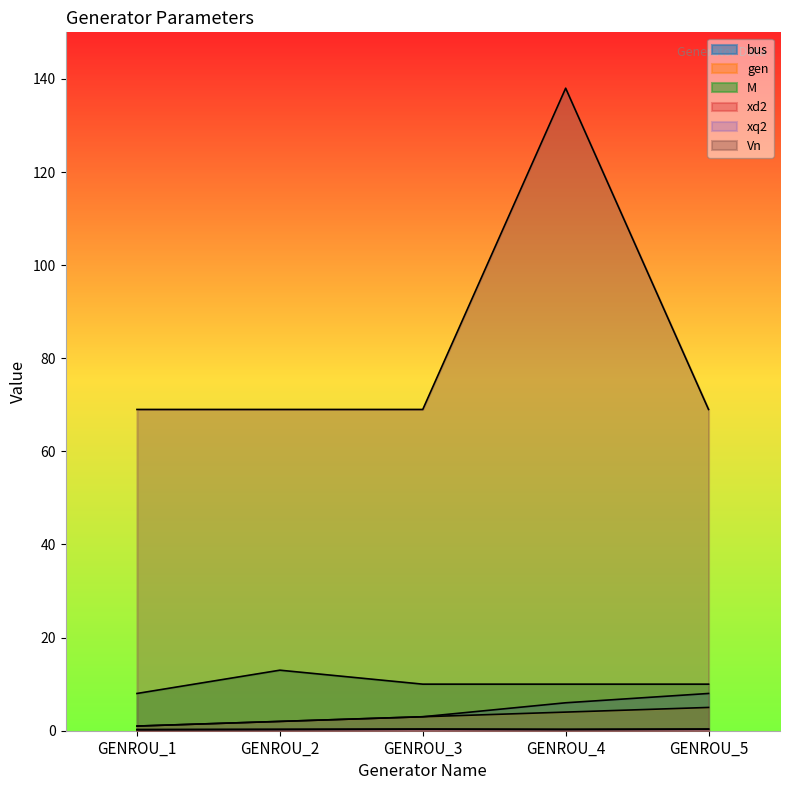

Rank the categories by Vn value from lowest to highest.

GENROU_1, GENROU_2, GENROU_3, GENROU_5, GENROU_4